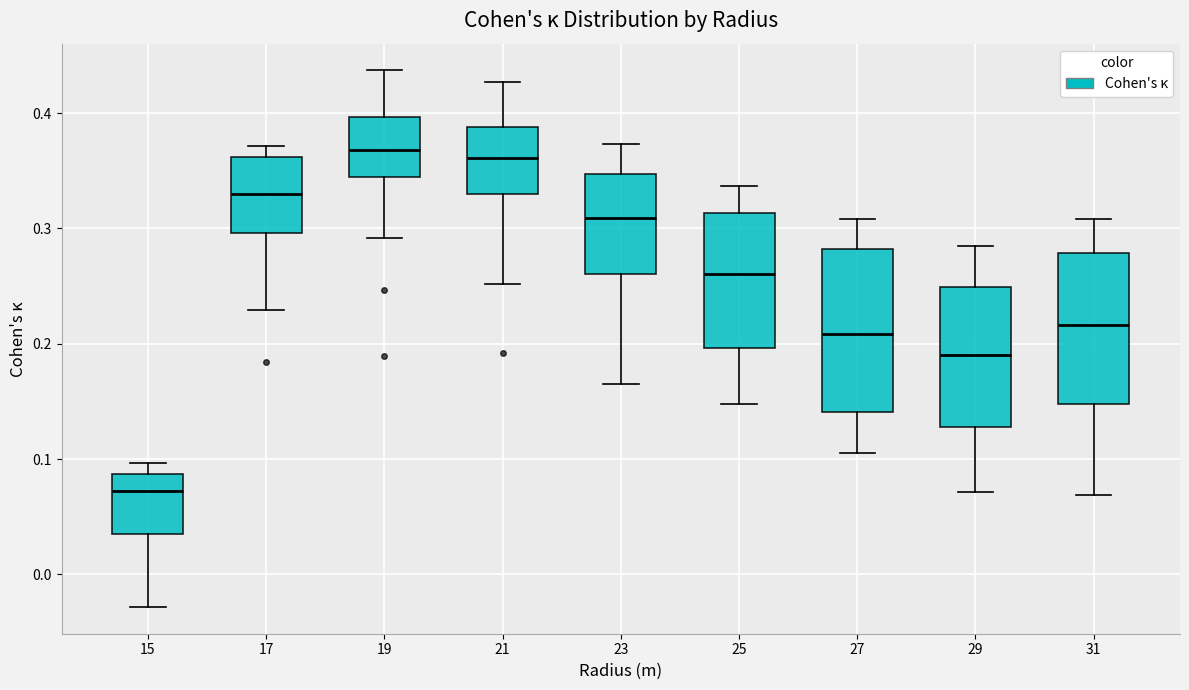

Reading left to right, transcribe this box plot: for each box, give where its median line is, the range the box spans, and where its two whiskers end, as read against the y-axis. The values are not printed on the chart, so give them approximately, as read against the axis.

15: median 0.07, box 0.04 to 0.09, whiskers -0.03 to 0.10
17: median 0.33, box 0.30 to 0.36, whiskers 0.23 to 0.37
19: median 0.37, box 0.34 to 0.40, whiskers 0.29 to 0.44
21: median 0.36, box 0.33 to 0.39, whiskers 0.25 to 0.43
23: median 0.31, box 0.26 to 0.35, whiskers 0.17 to 0.37
25: median 0.26, box 0.20 to 0.31, whiskers 0.15 to 0.34
27: median 0.21, box 0.14 to 0.28, whiskers 0.11 to 0.31
29: median 0.19, box 0.13 to 0.25, whiskers 0.07 to 0.28
31: median 0.22, box 0.15 to 0.28, whiskers 0.07 to 0.31